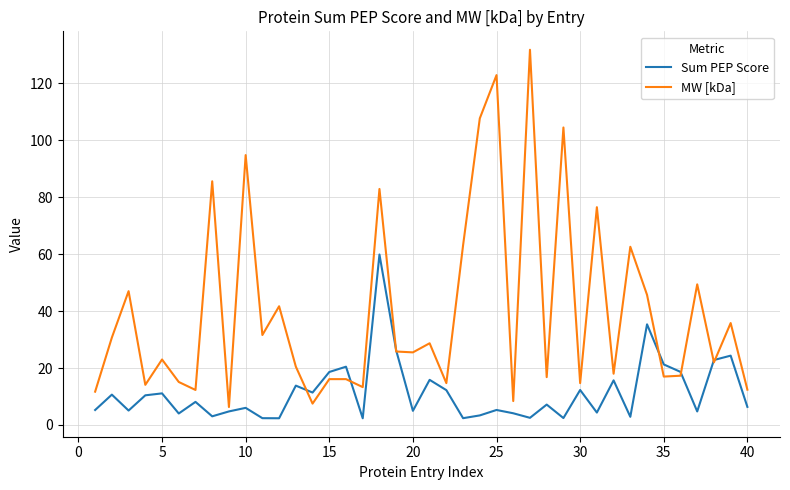

What is the lowest value of the MW [kDa] series?

6.3